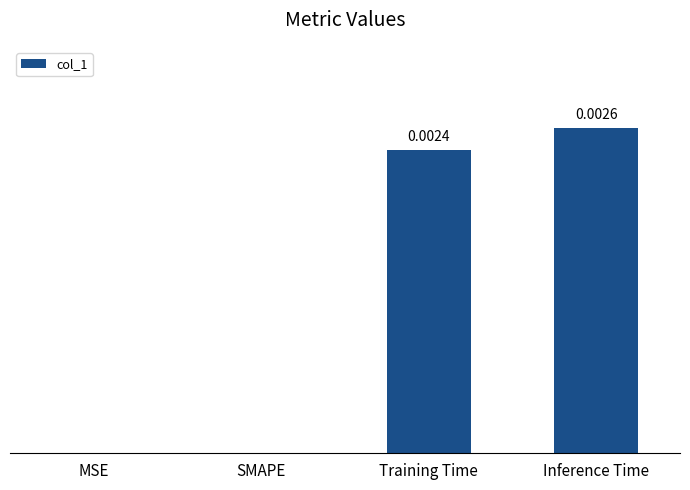

Which label corresponds to the largest value in the chart?

Inference Time